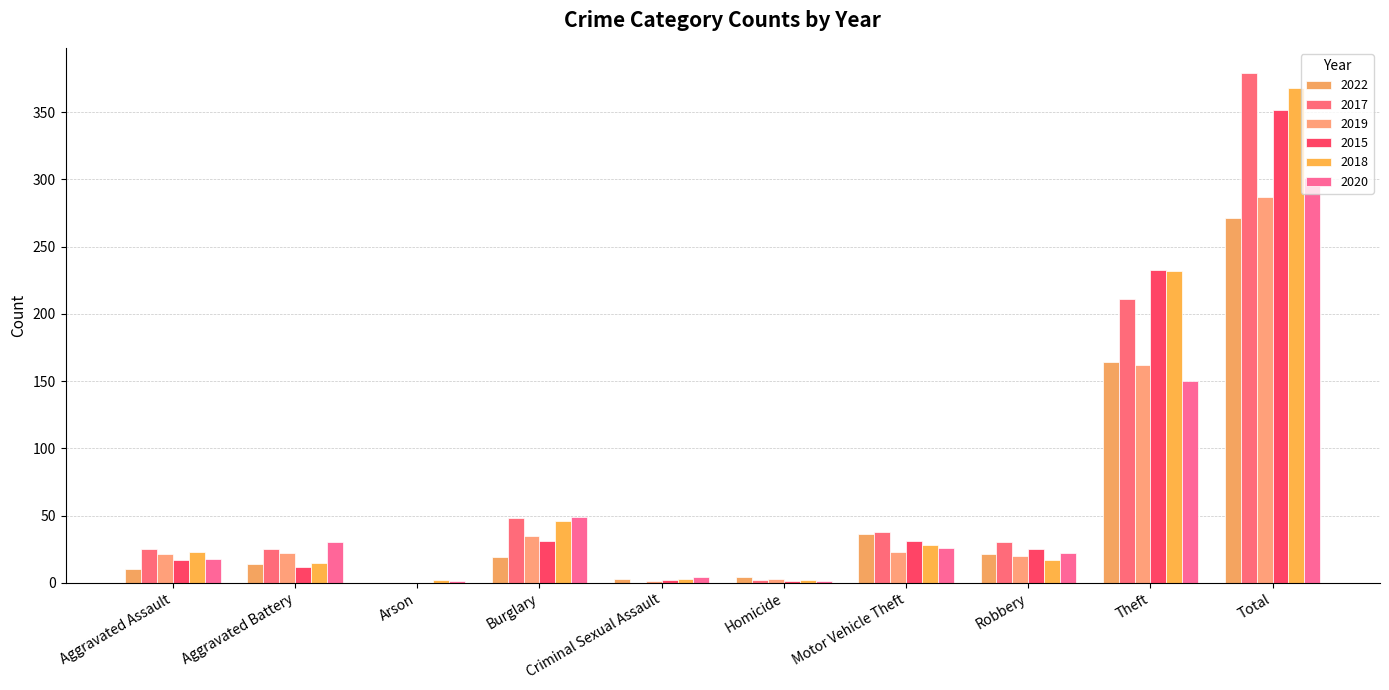

Count the number of categories in the chart.

10